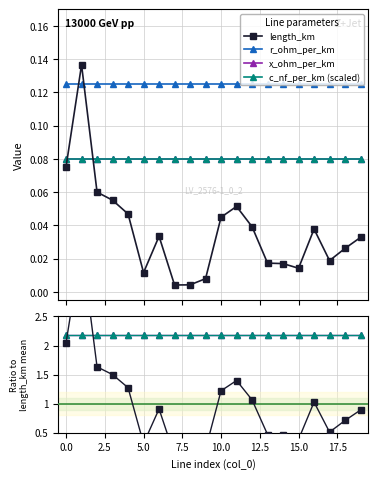

At which label does c_nf_per_km (scaled) reach its minimum?

11